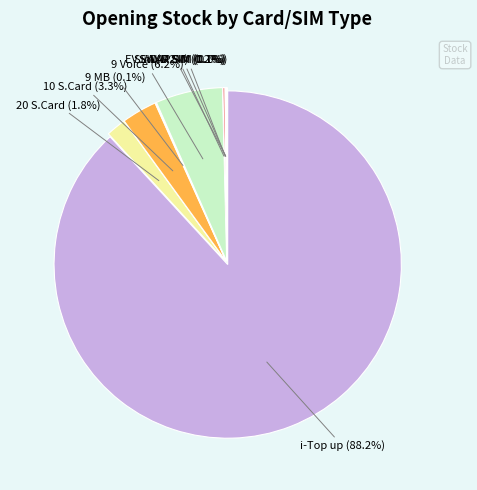

Which slice represents more than half of the pie?

i-Top up